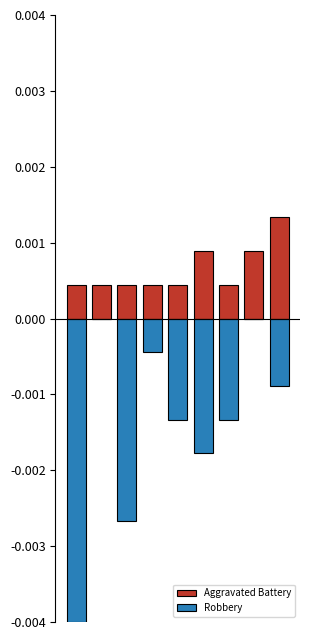

The Robbery series shows 0.0 at 1. True or false?

False